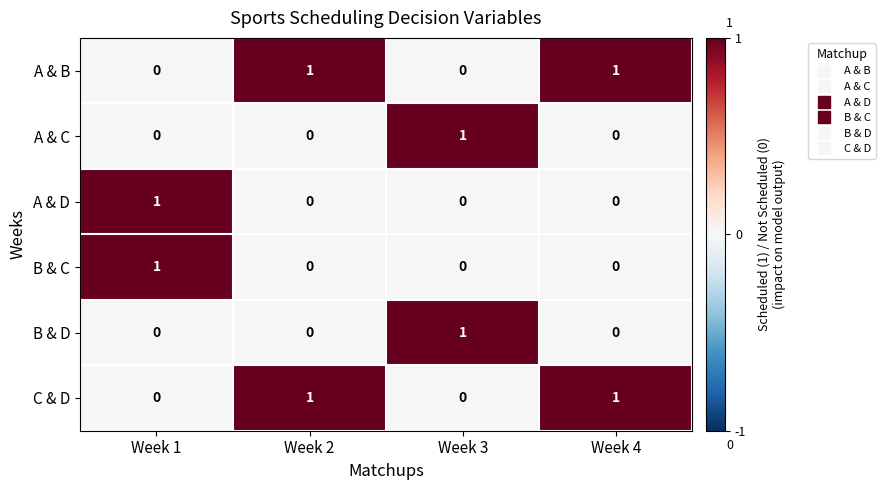

The value of B & C at Week 4 is 0. True or false?

True